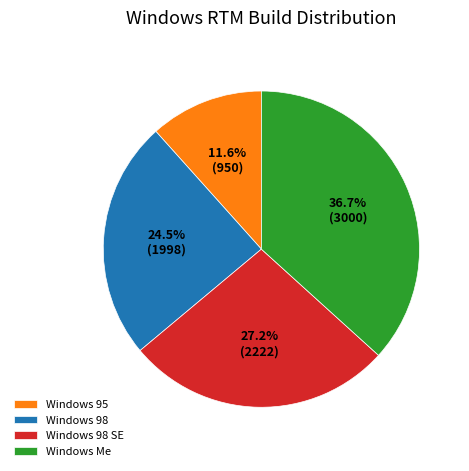

The Windows 98 slice represents 33% of the pie. True or false?

False